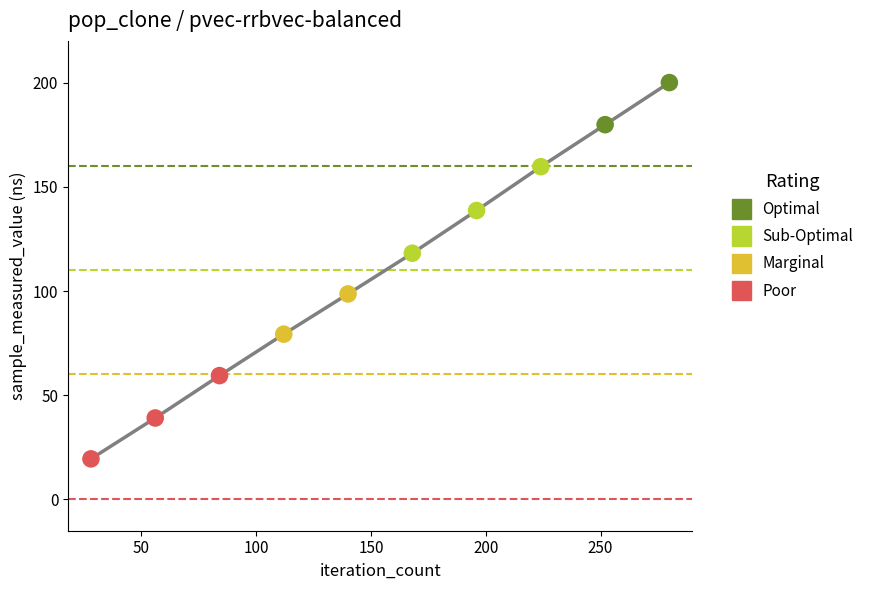

What is the maximum value shown in the chart?

200.0